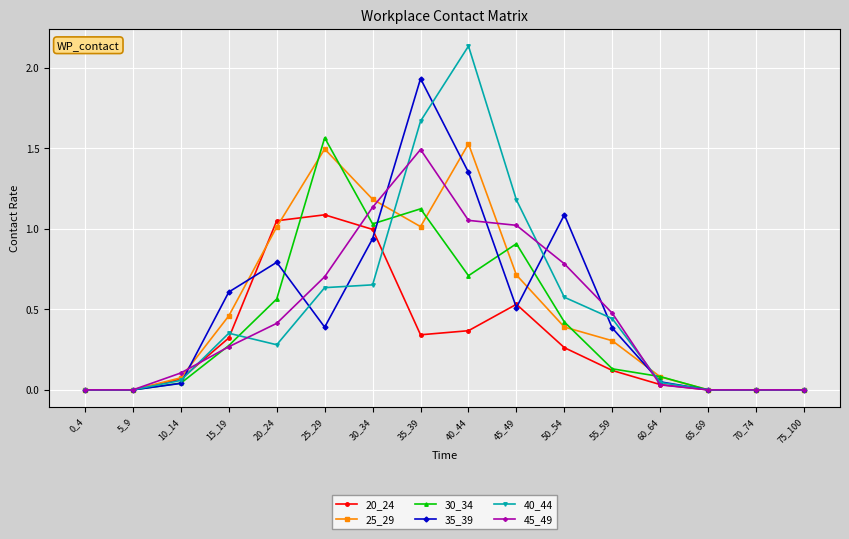

Which category has the highest value across all series?

40_44